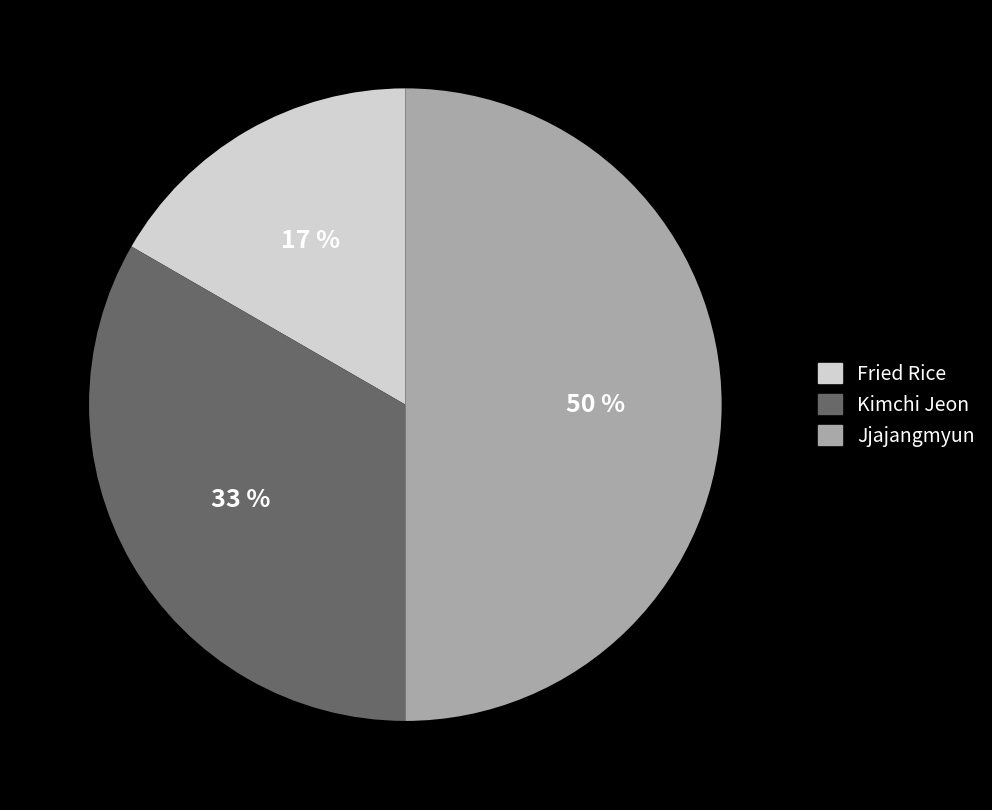

True or false: Fried Rice accounts for 17% of the total.

True